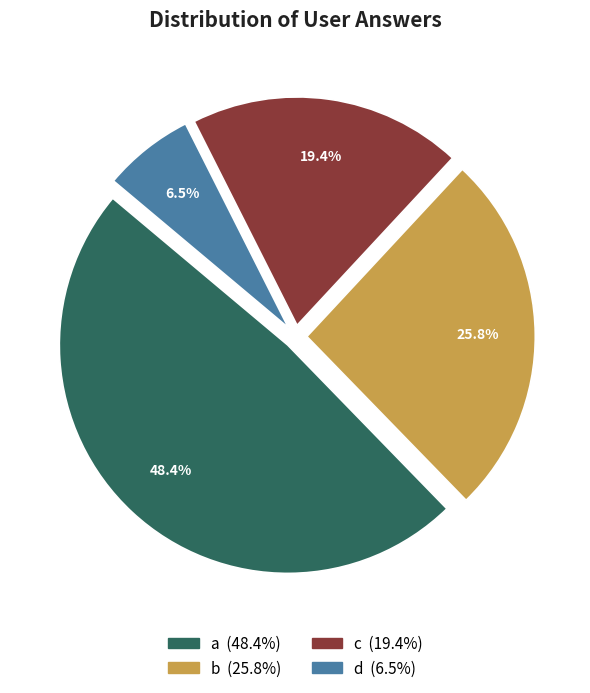

Does any single category account for the majority?

No